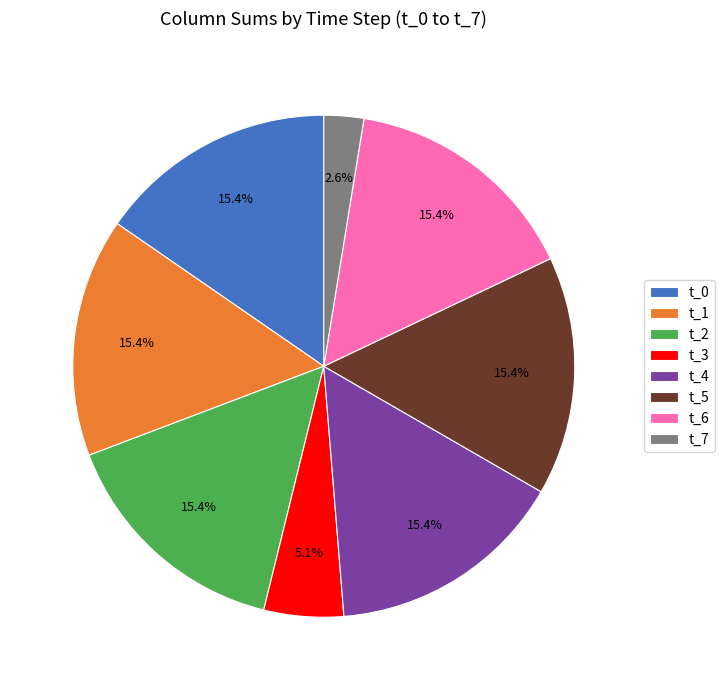

To the nearest percent, what percentage of the pie is t_6?

15%